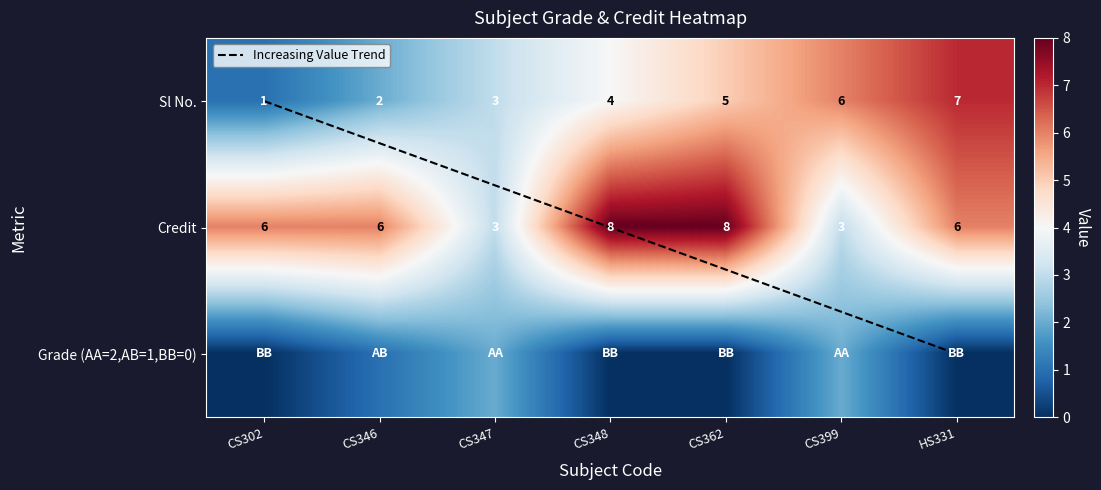

Which has a higher value, CS362 or CS347?

CS362